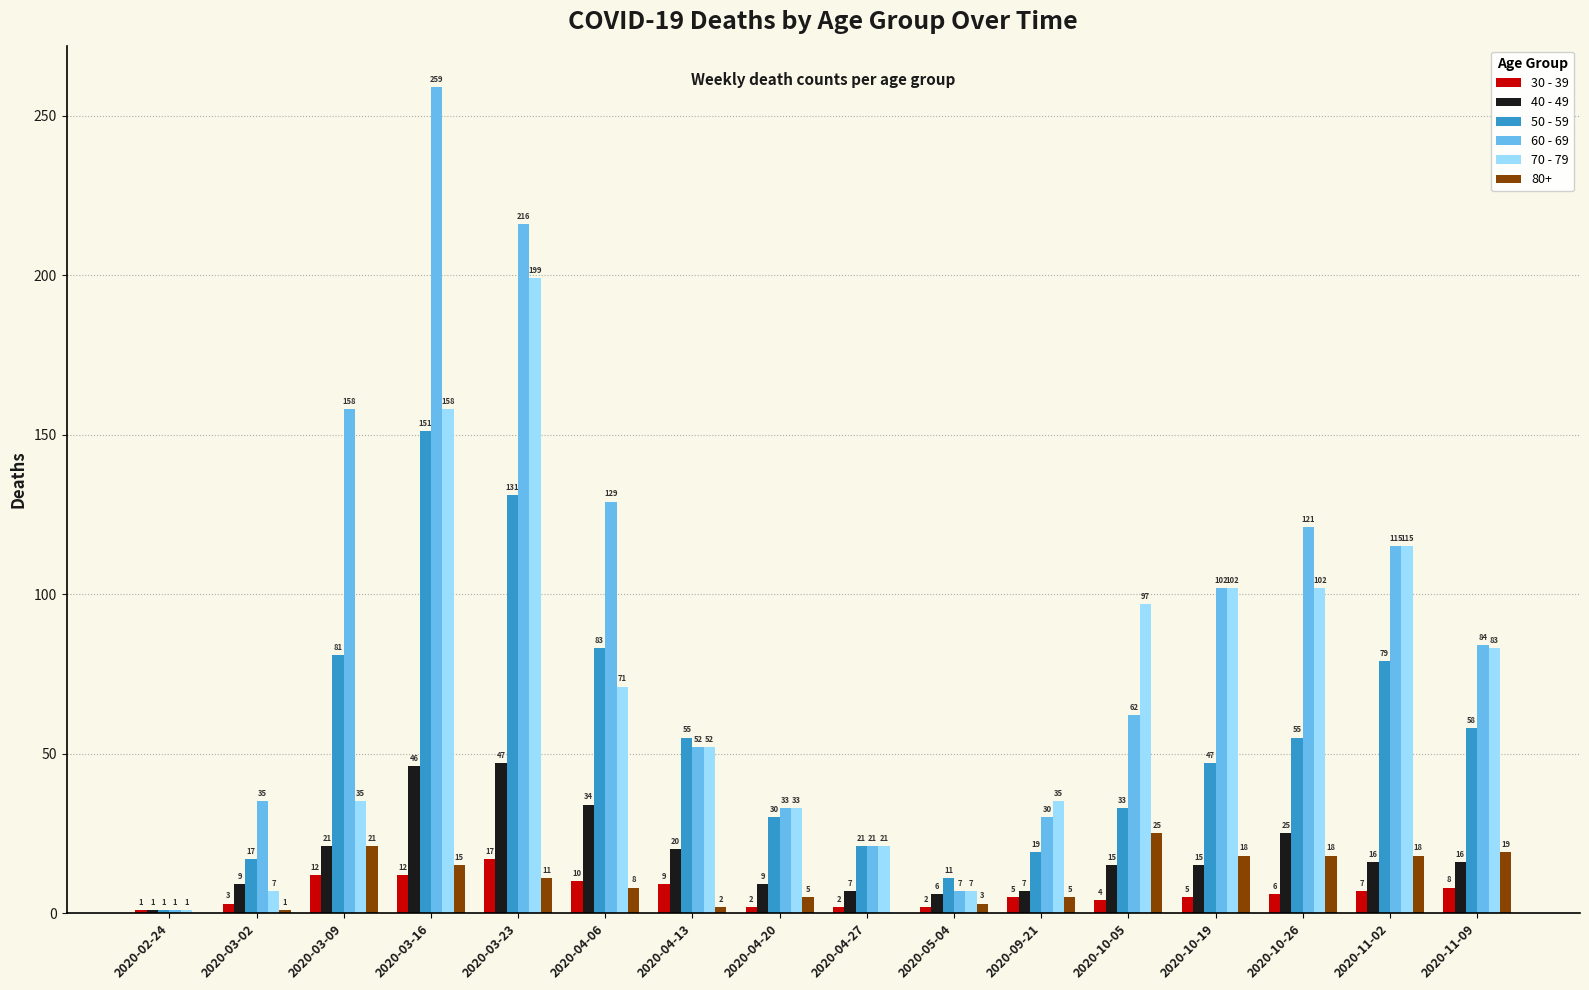

Is the value of 50 - 59 at 2020-04-27 greater than the value of 70 - 79 at 2020-11-09?

No